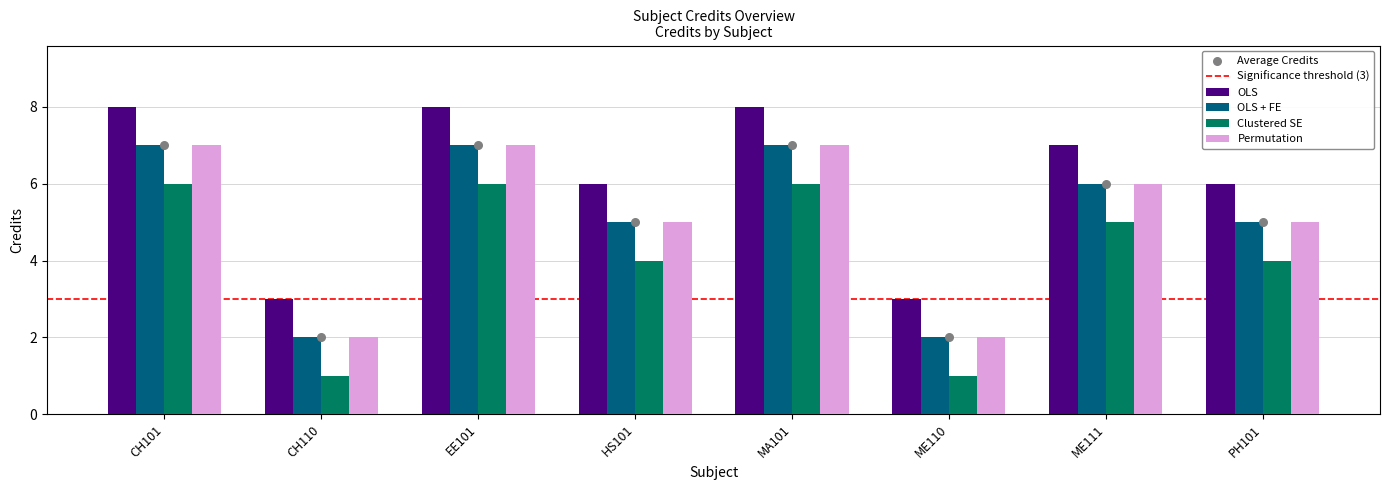

What are all the series names shown in the legend?

OLS, OLS + FE, Clustered SE, Permutation